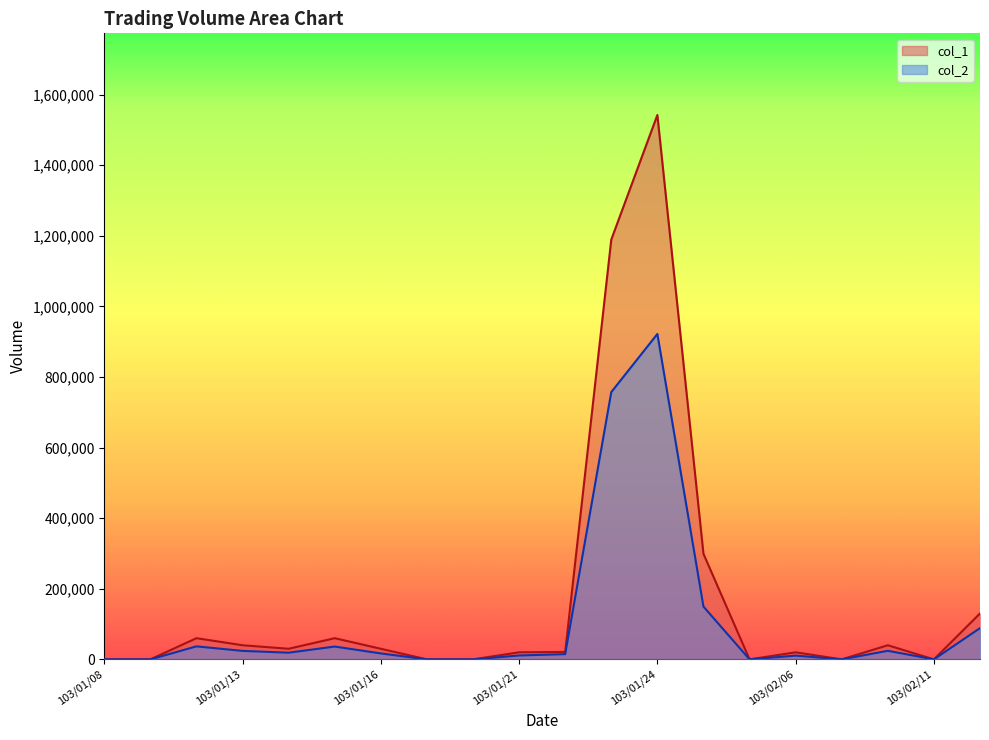

Rank the series by their maximum value, from lowest to highest.

col_2, col_1